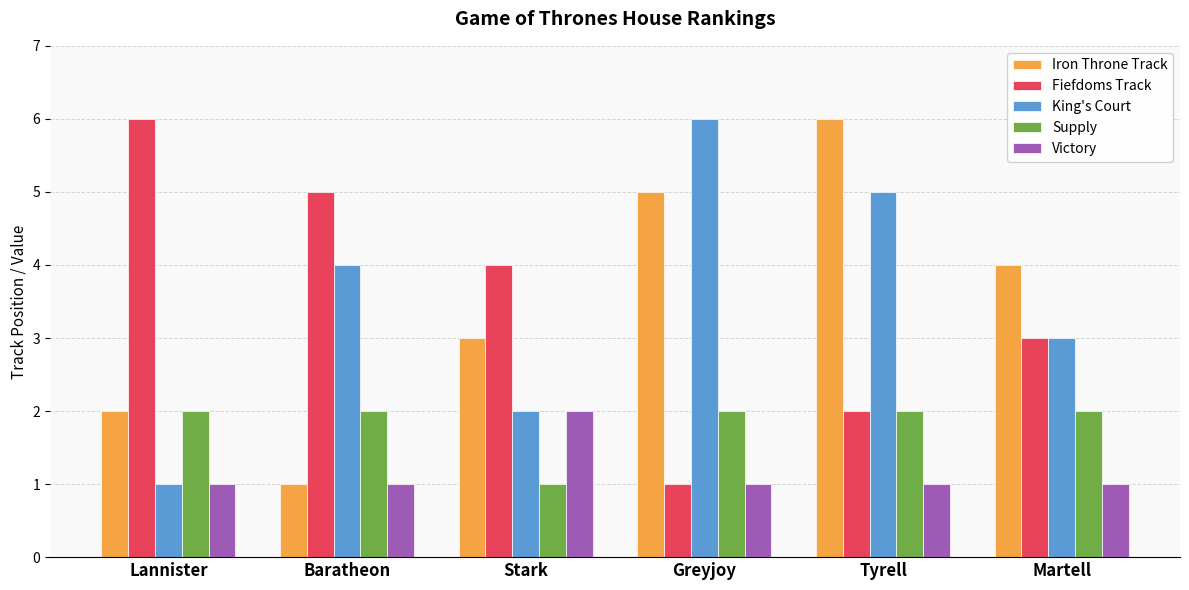

How many bars are there in each group?

5